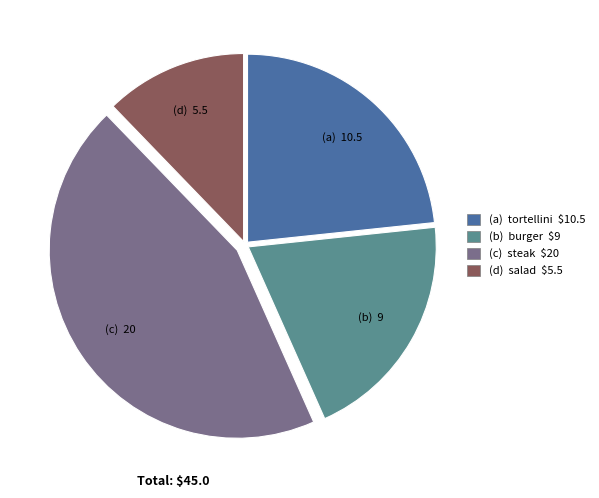

Is there a majority slice in this chart?

No